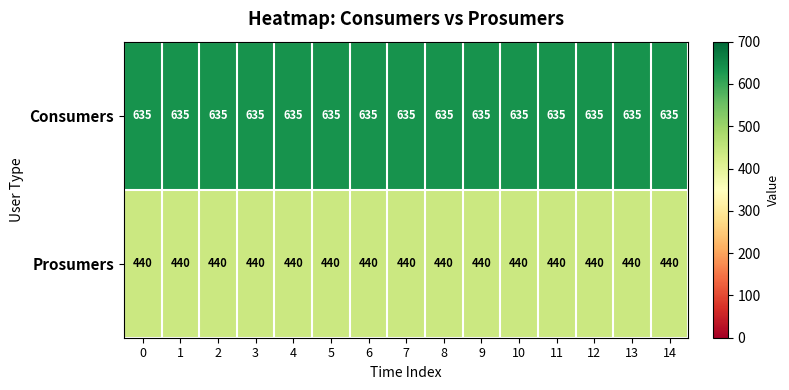

Which series has the largest total across all categories?

Consumers